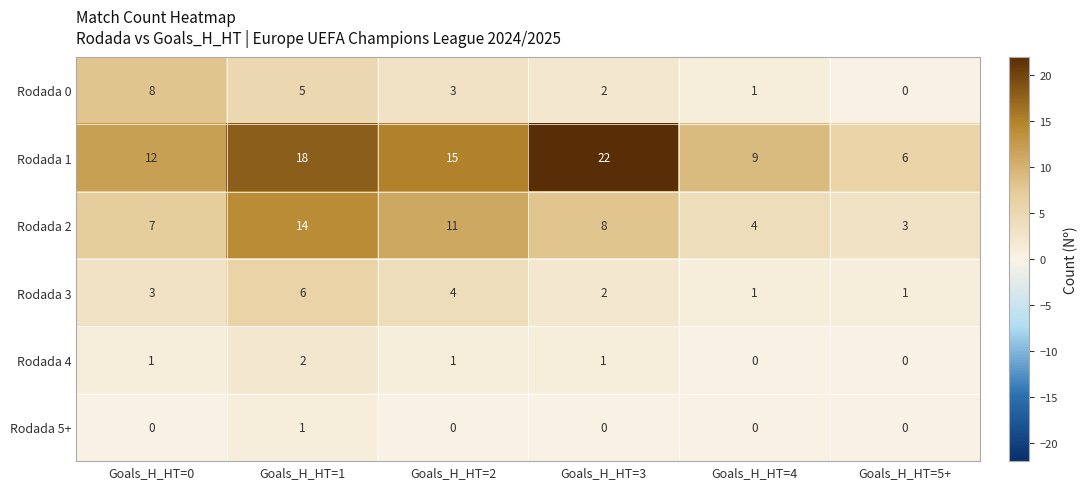

At which category is the sum across all series the highest?

Goals_H_HT=1